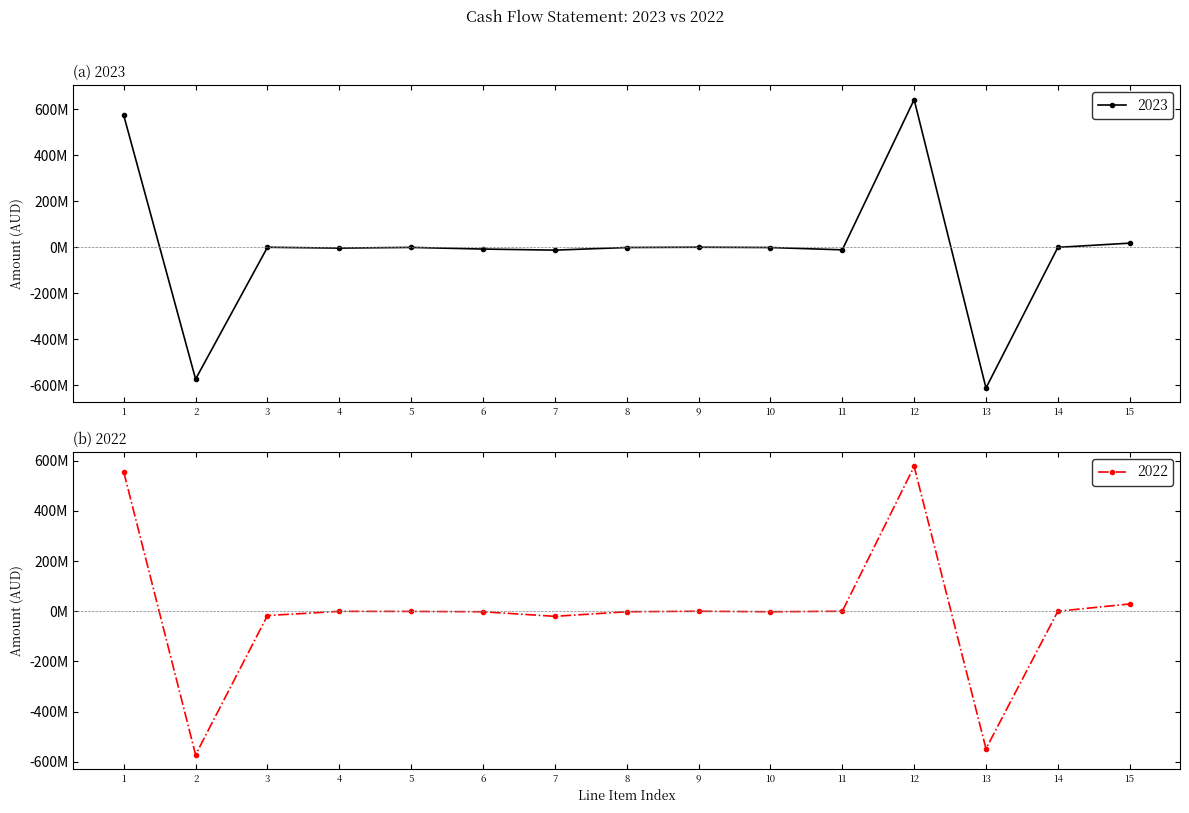

Reading right to left, what are all the values shown in this chart?

2023: 15=17800925	14=-602820	13=-612358317	12=642072067	11=-11310005	10=-1260705	9=-62400	8=-1198305	7=-12590967	6=-7931223	5=-765138	4=-3709244	3=-185362	2=-573711743	1=573526381
2022: 15=28996278	14=-67617	13=-547370168	12=576434063	11=0	10=-2015623	9=-33305	8=-1982318	7=-20302196	6=-2023741	5=-697145	4=-469432	3=-17111926	2=-571705533	1=554593607